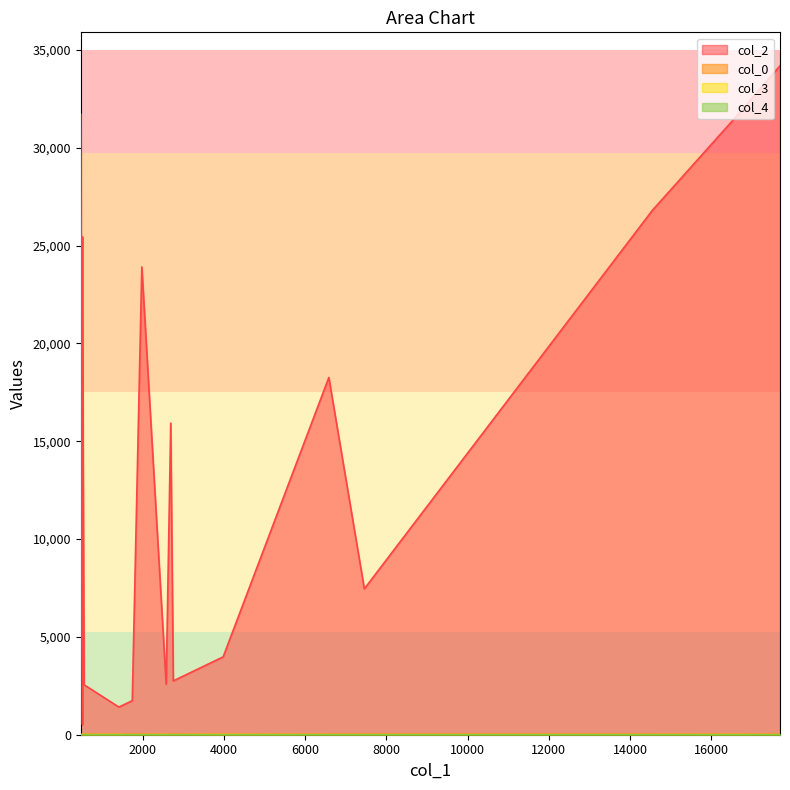

List the labels in order of col_4 value, smallest first.

474, 7457, 16619, 1977, 557, 1617, 516, 2689, 1413, 2577, 17694, 1742, 6583, 2752, 14553, 3980, 516, 516